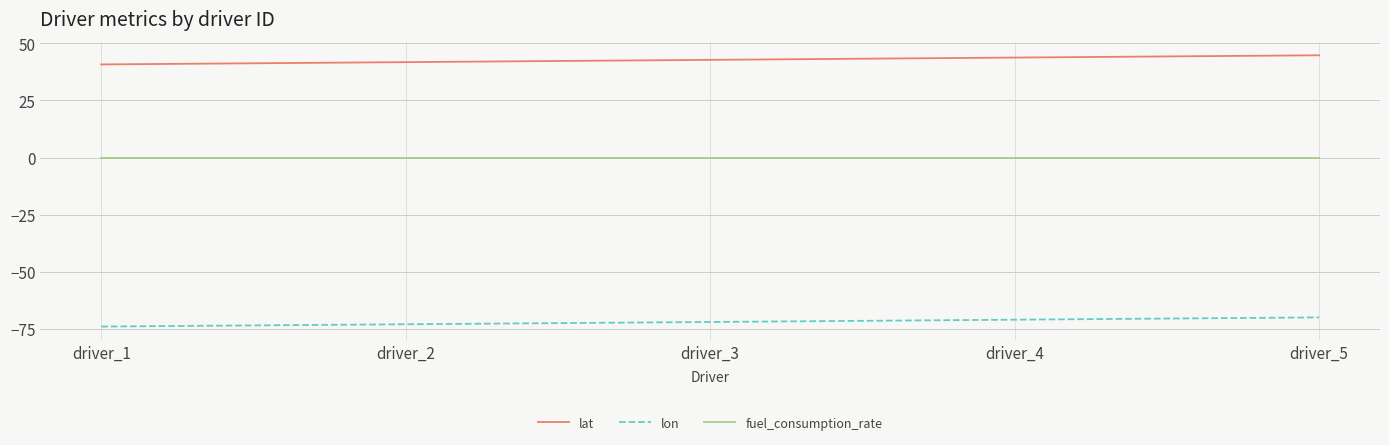

Which series has the largest total across all categories?

lat